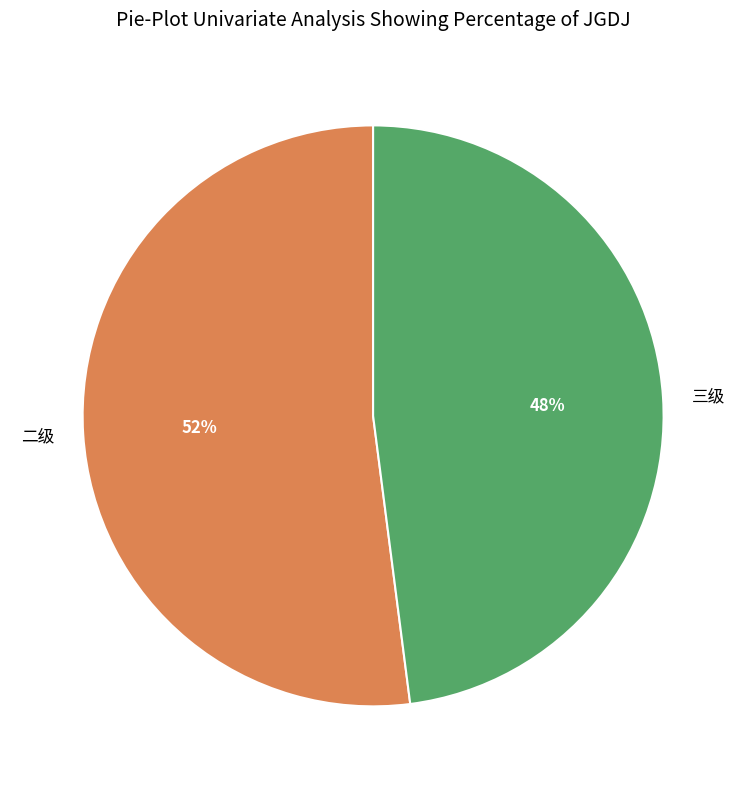

To the nearest percent, what percentage of the pie is 三级?

48%